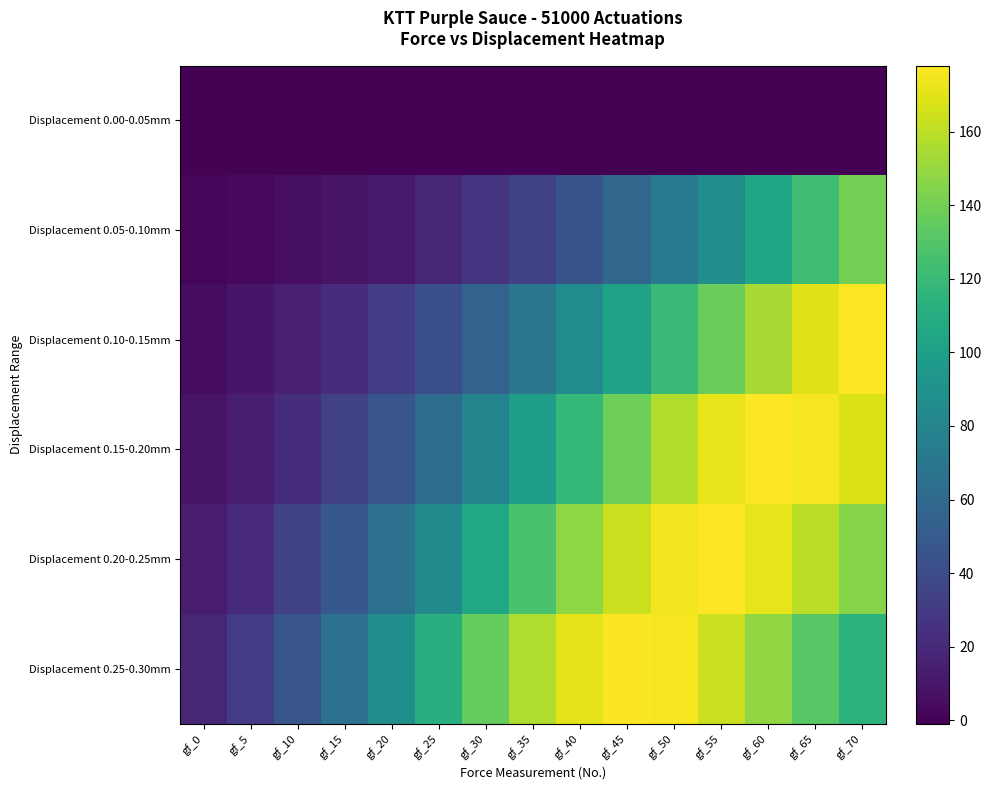

Which series has the largest range (max minus min)?

Displacement 0.10-0.15mm